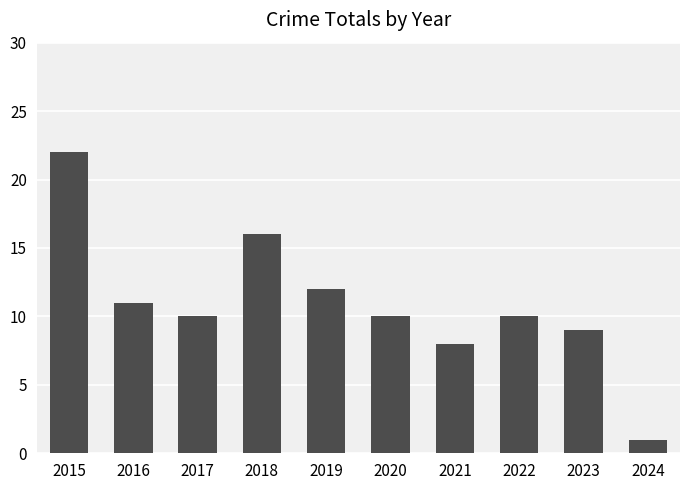

What is the ratio of the value at 2022 to the value at 2020?

1.0